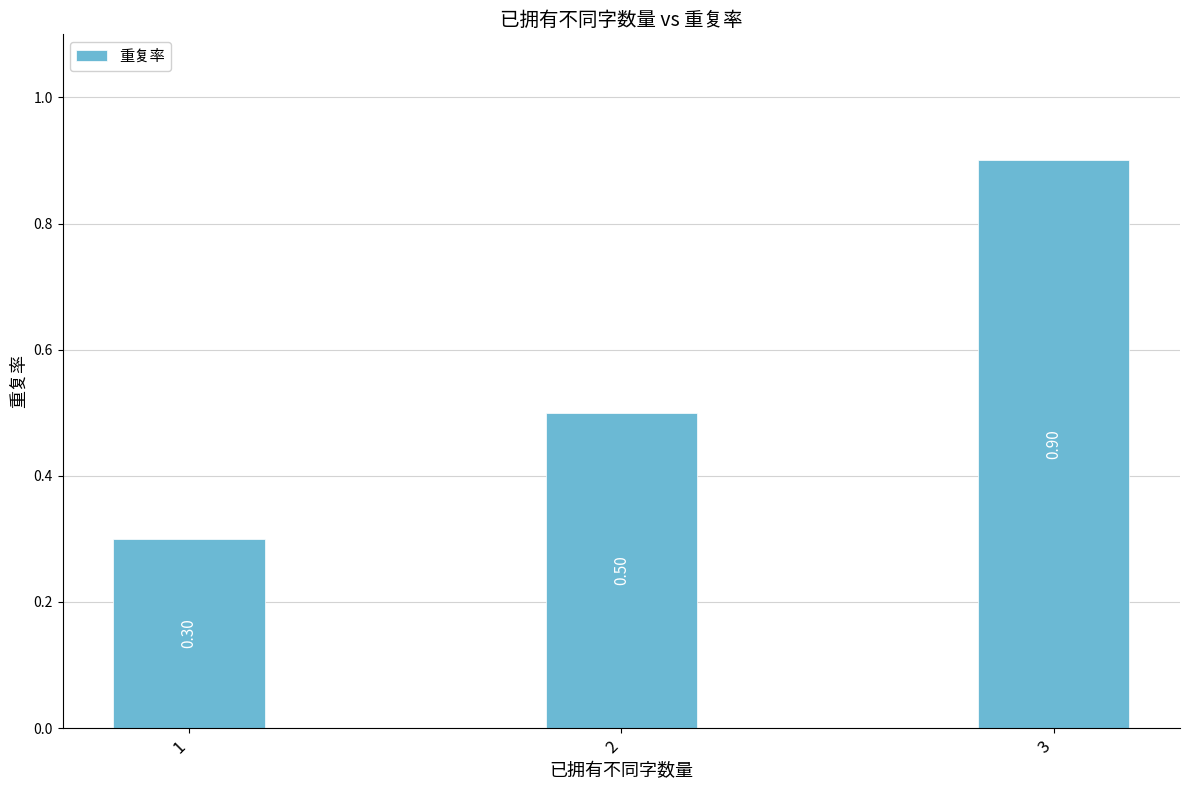

What is the maximum value shown in the chart?

0.9